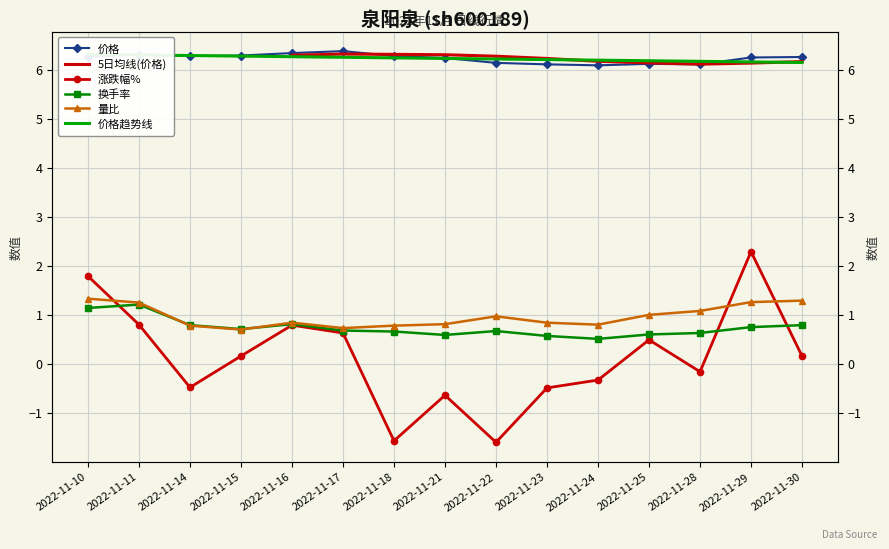

Which series has the largest total across all categories?

价格